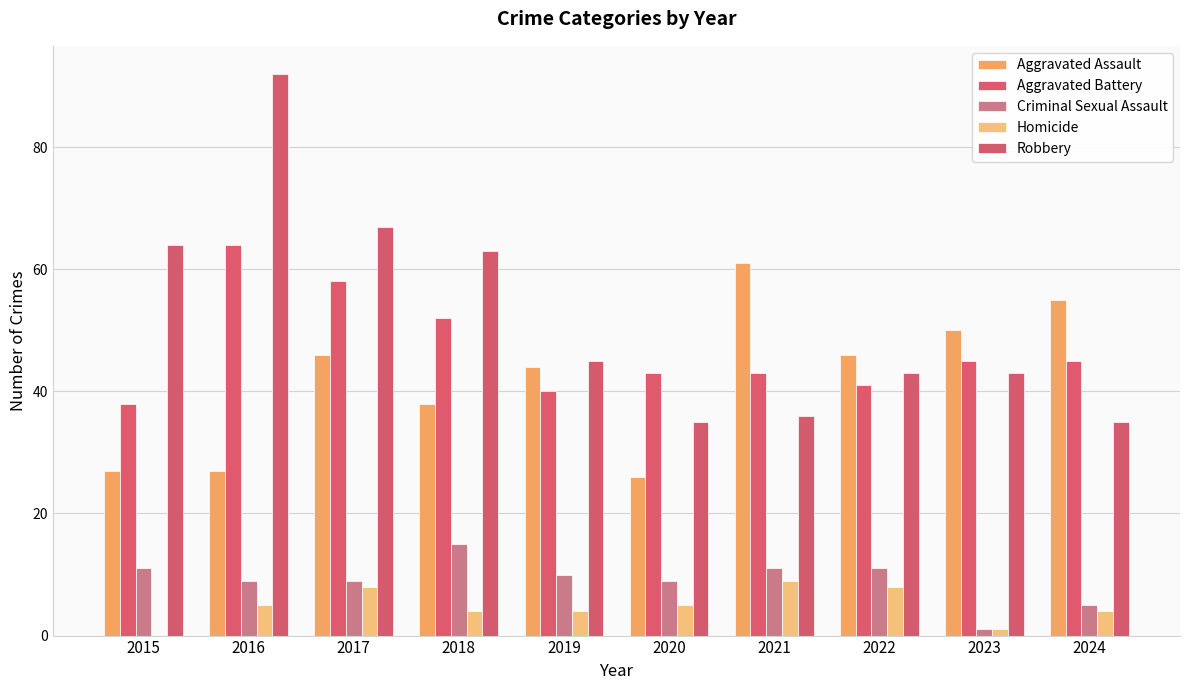

True or false: Homicide has a value of 5 at 2020.

True